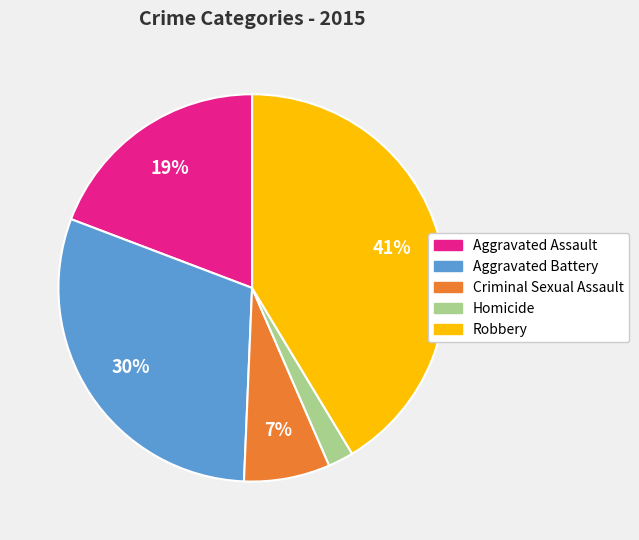

Does Homicide account for over 50% of the chart?

No